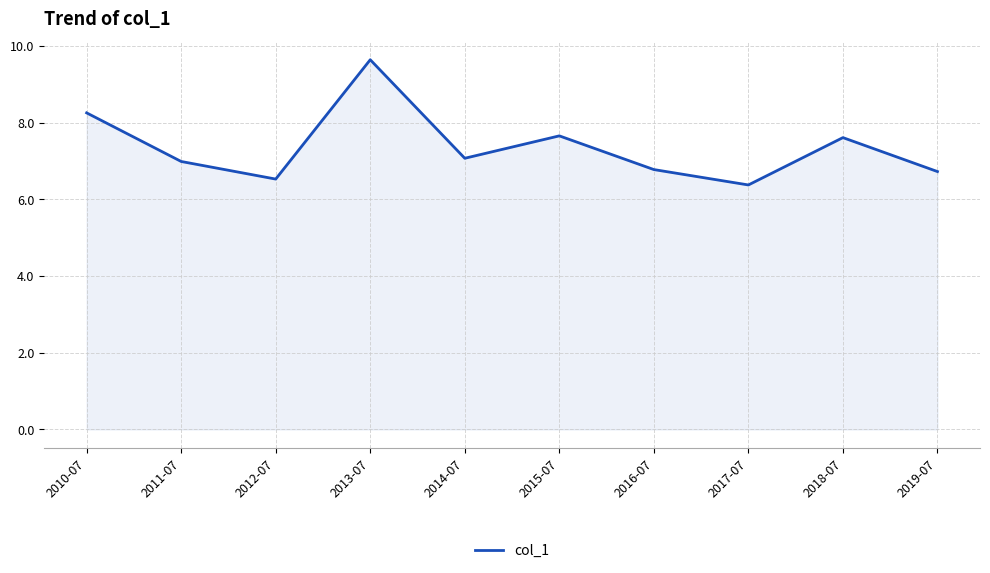

What position from the right is 2012-07?

8